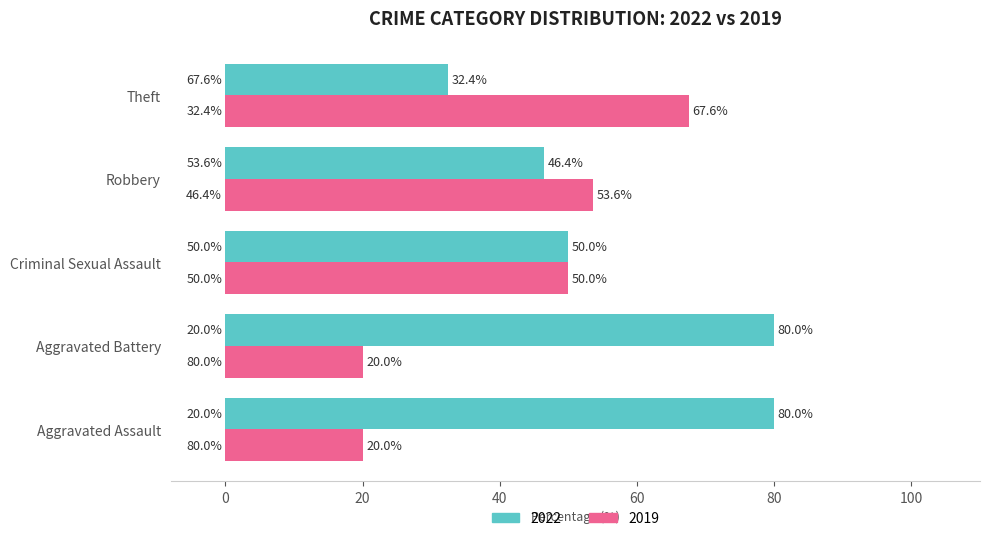

What is the minimum value shown in the chart?

20.0